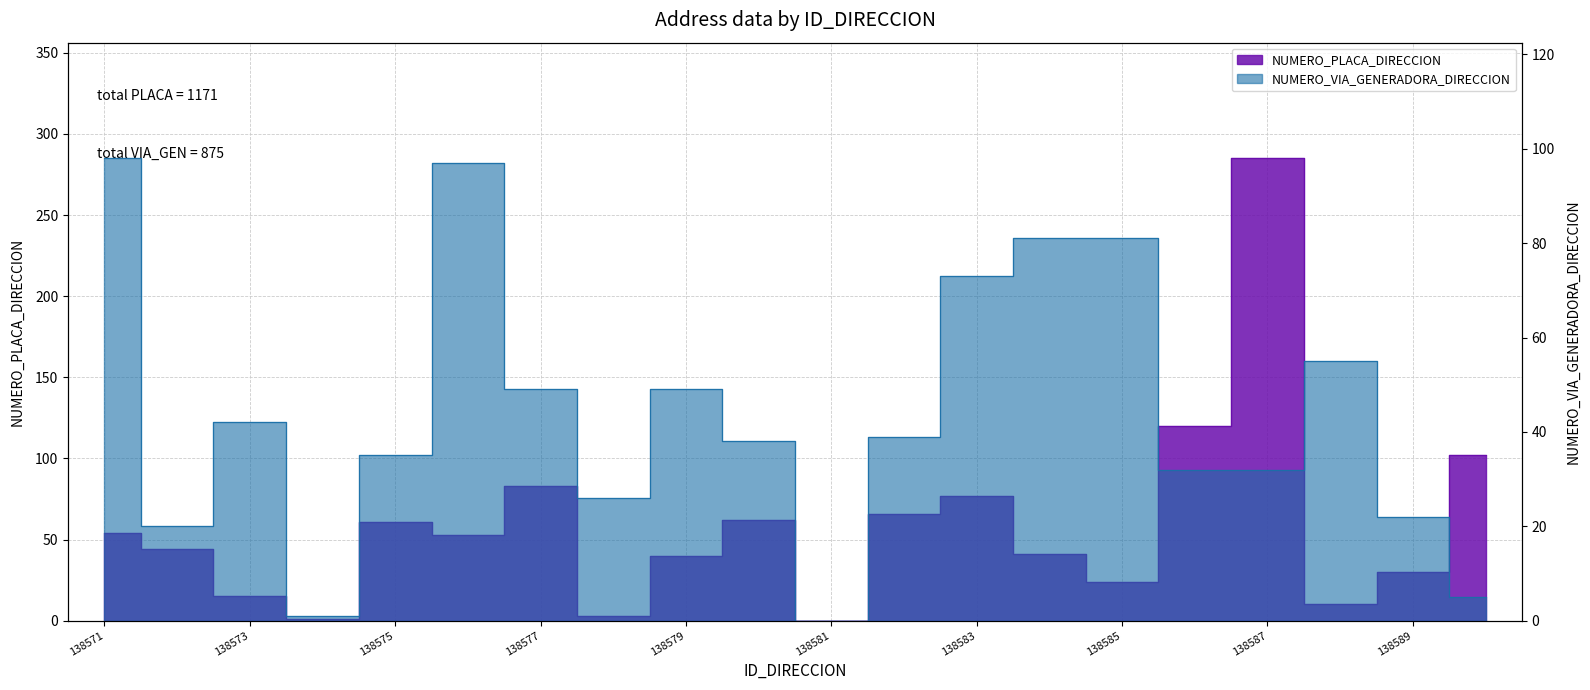

What is the approximate value of NUMERO_PLACA_DIRECCION at 138580, to the nearest 5?

60